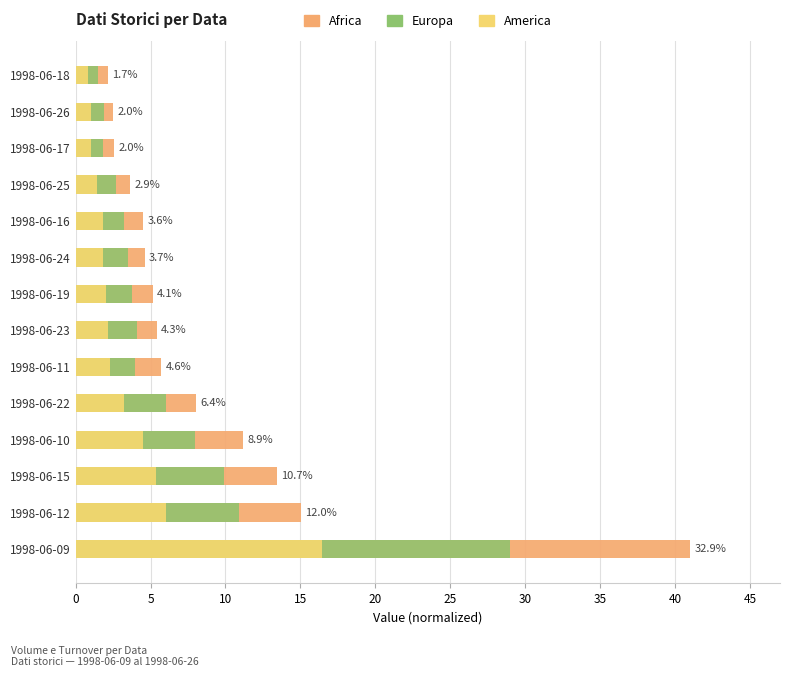

What is the difference between the highest and lowest values at 1998-06-24?

2.8